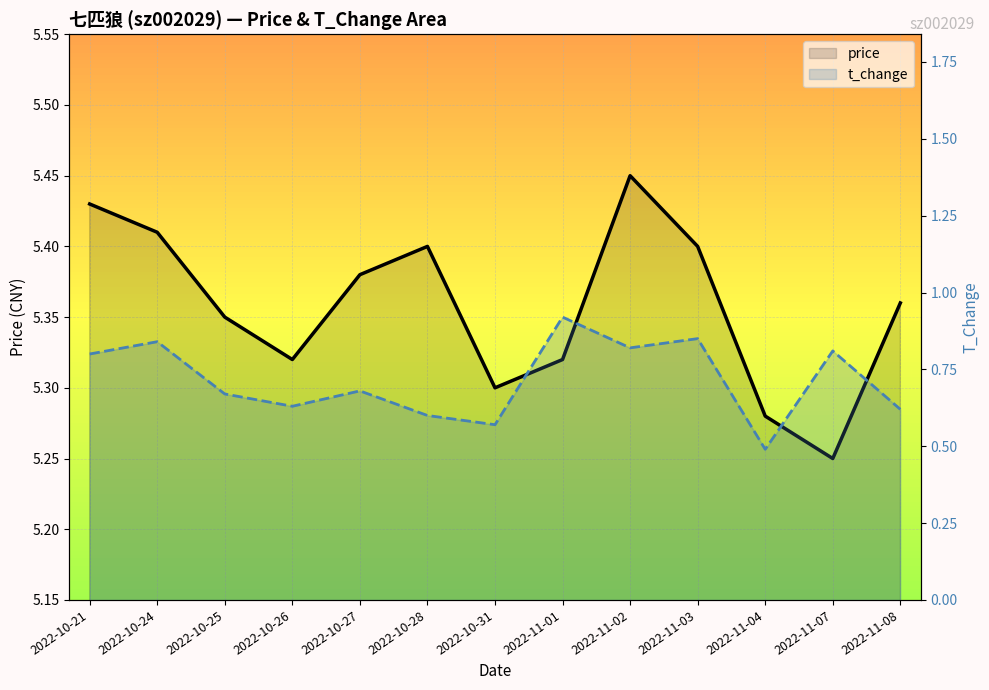

At 2022-11-04, list the series in order from largest to smallest.

price, t_change